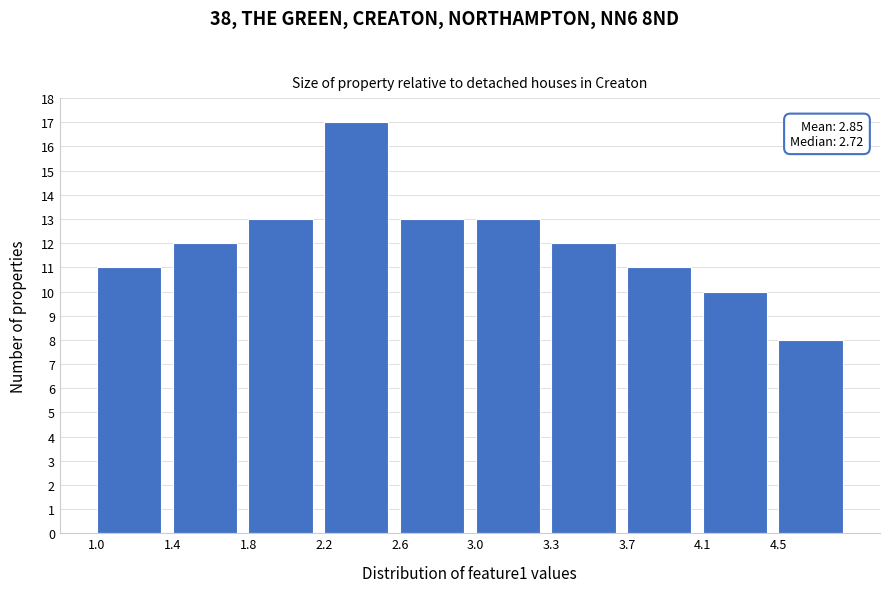

Reading left to right, transcribe all the data shown in this chart.

1.0=11	1.4=12	1.8=13	2.2=17	2.6=13	3.0=13	3.3=12	3.7=11	4.1=10	4.5=8